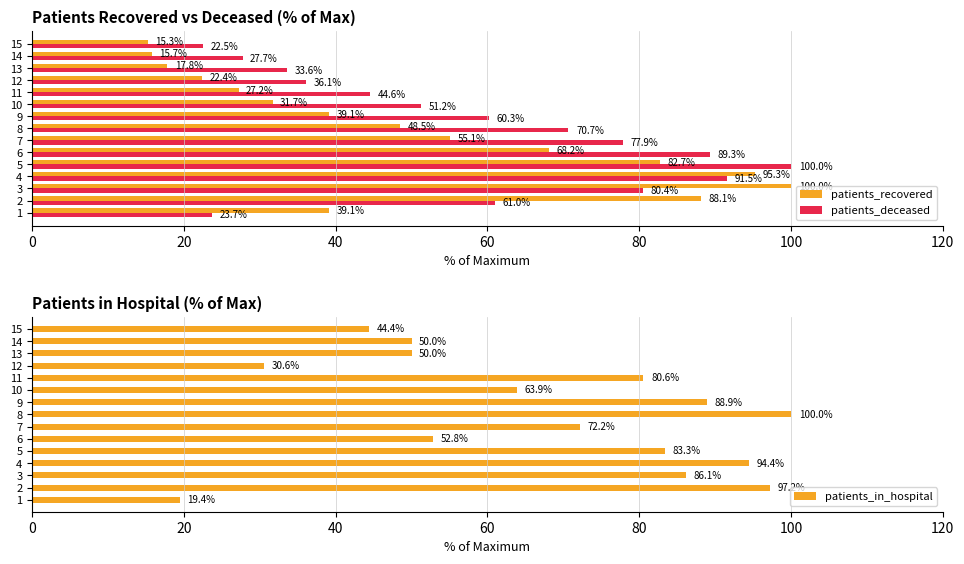

Rank the series by their maximum value, from highest to lowest.

patients_recovered, patients_deceased, patients_in_hospital